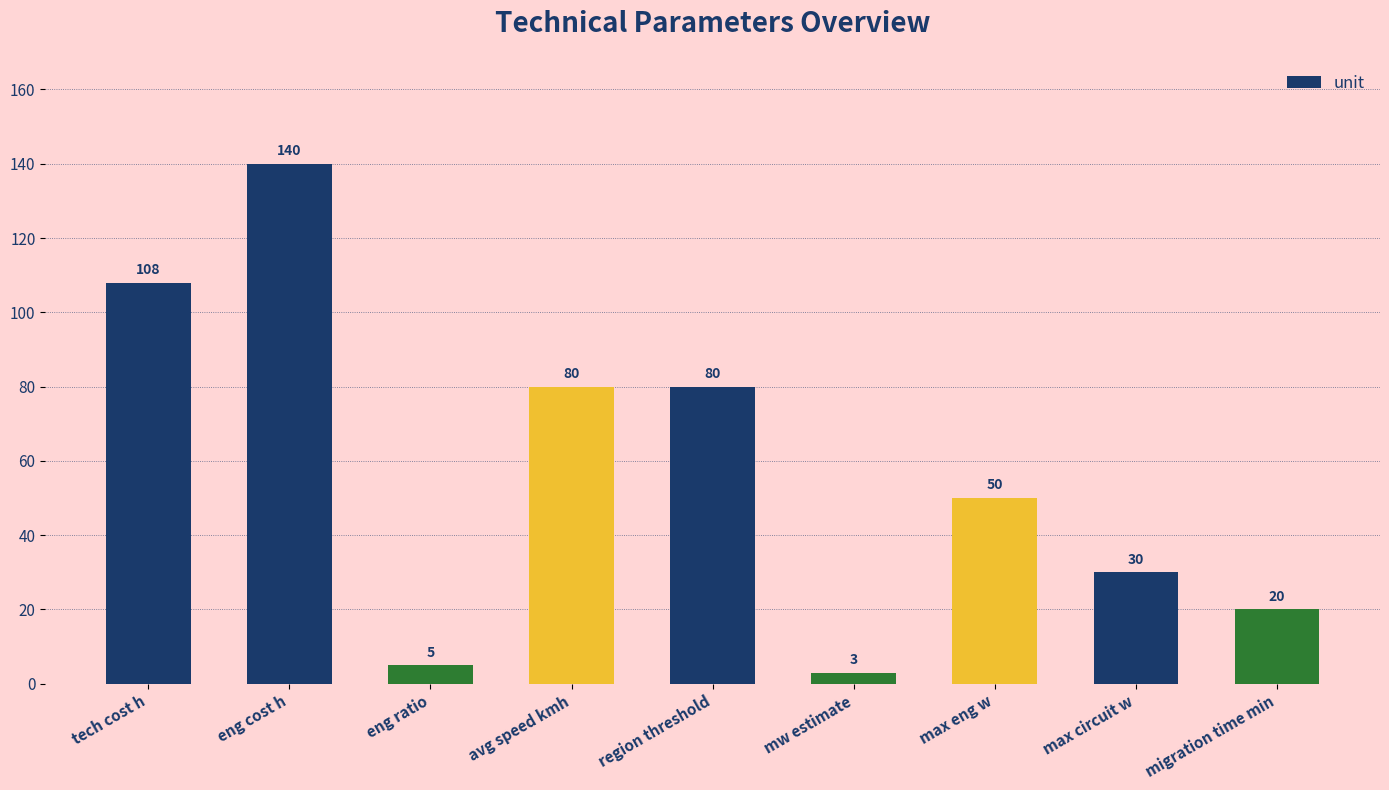

Reading left to right, list all the values displayed in this chart.

tech cost h=108	eng cost h=140	eng ratio=5	avg speed kmh=80	region threshold=80	mw estimate=3	max eng w=50	max circuit w=30	migration time min=20